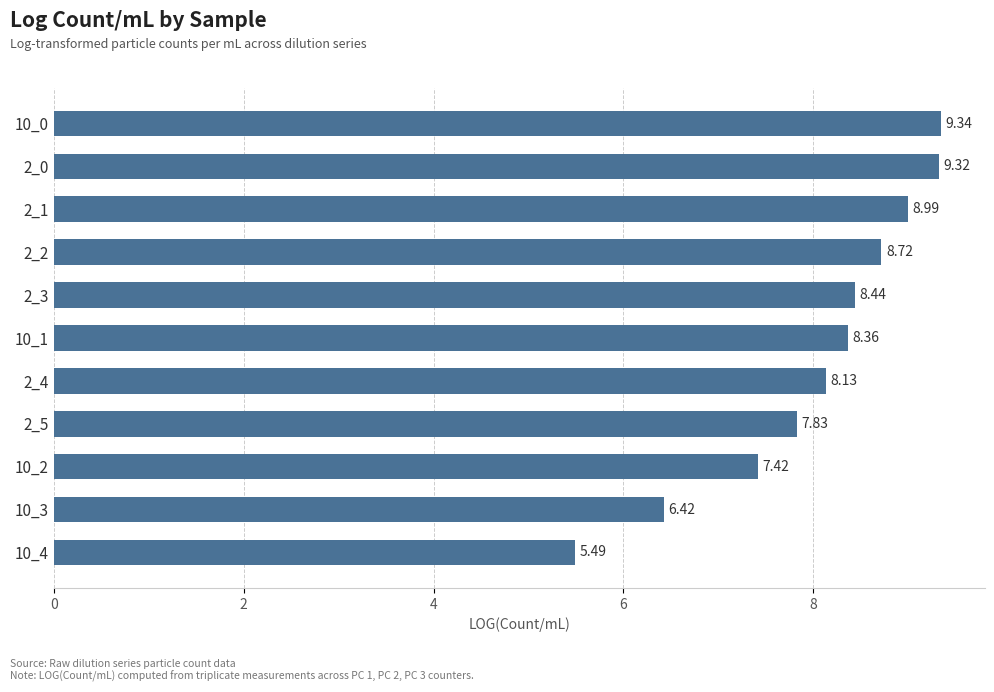

Between 2_2 and 2_5, which is larger?

2_2